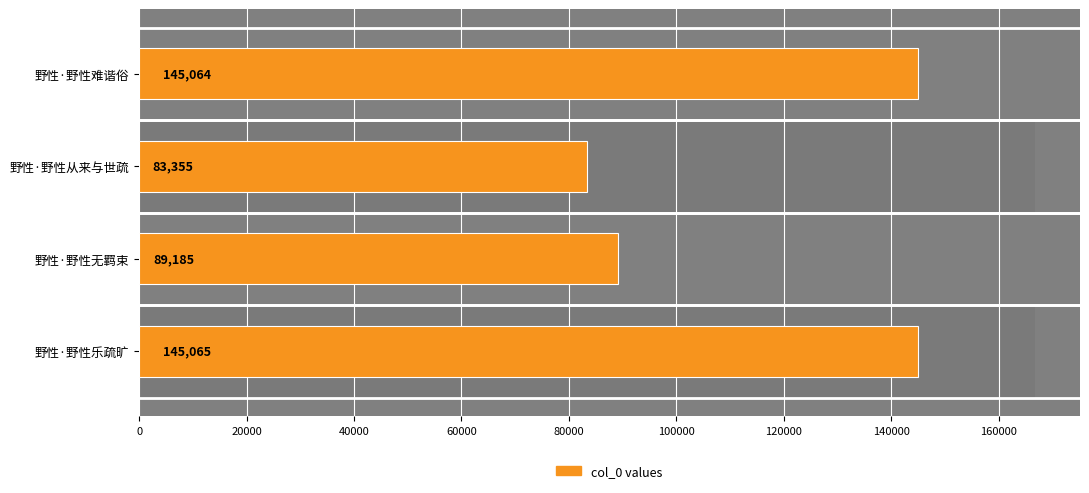

What is the smallest value displayed?

83355